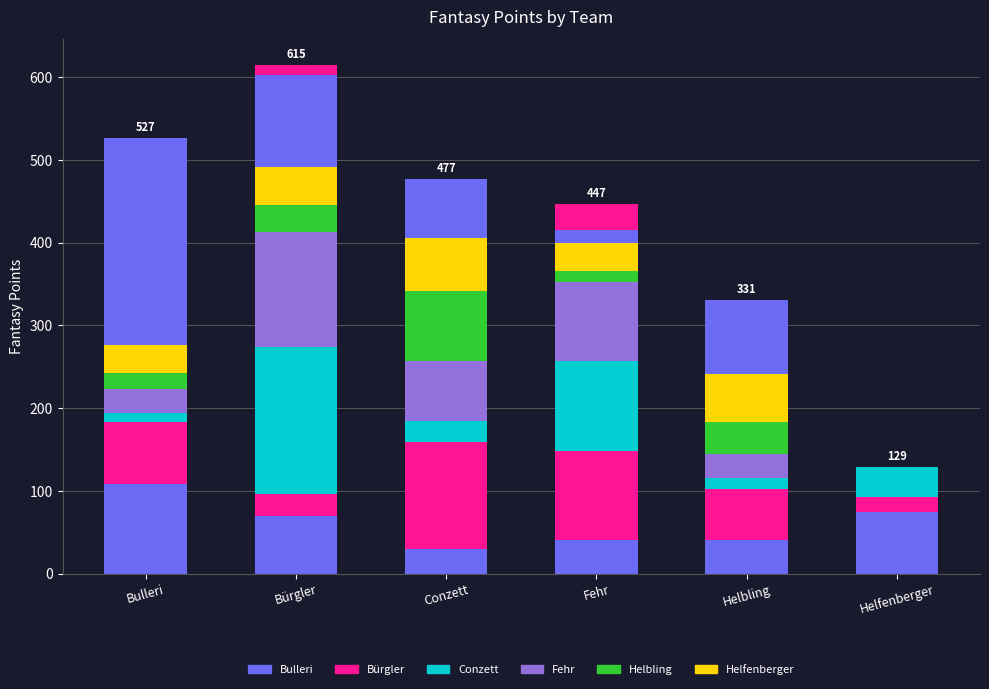

Is it true that Conzett equals 14 at Bürgler?

False